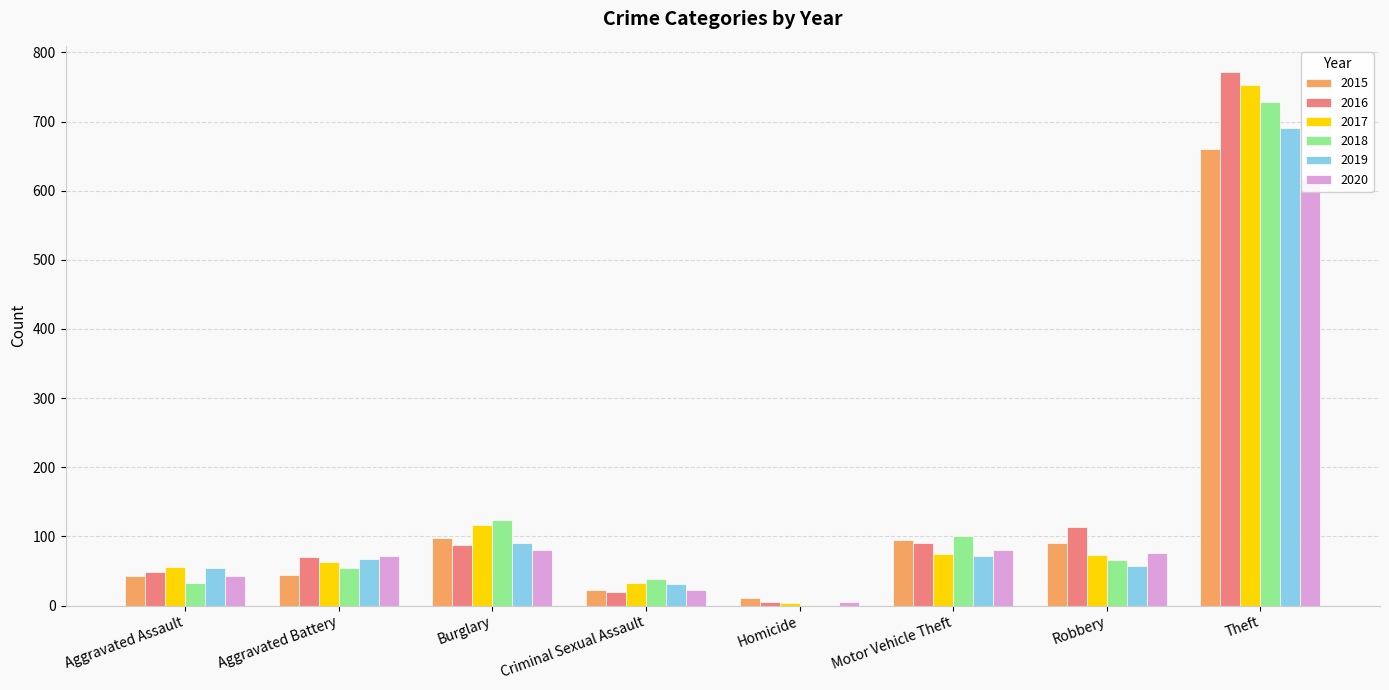

At which category is the sum across all series the highest?

Theft